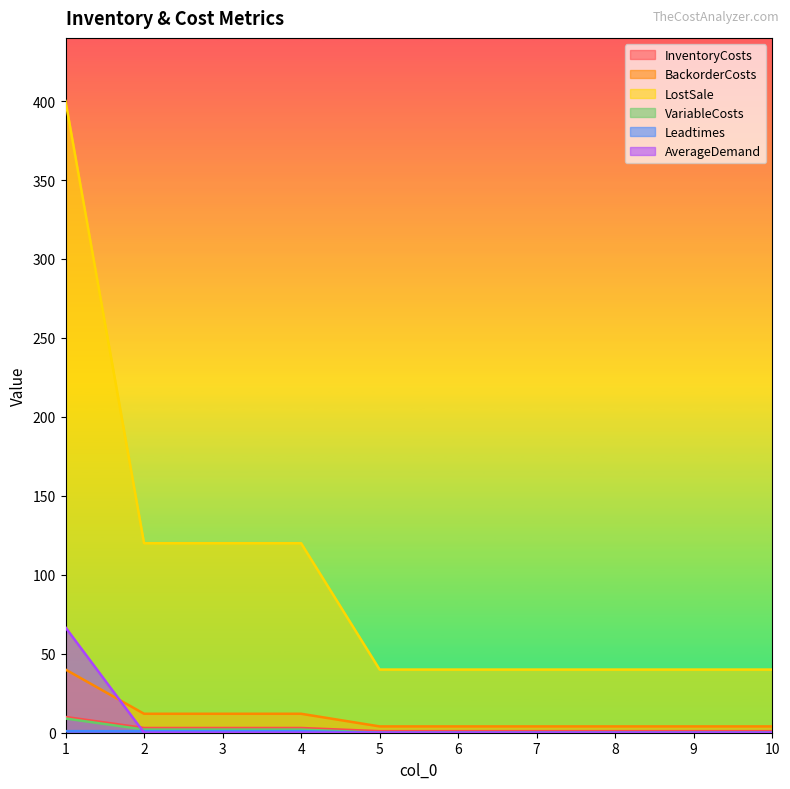

Which series has the largest range (max minus min)?

LostSale